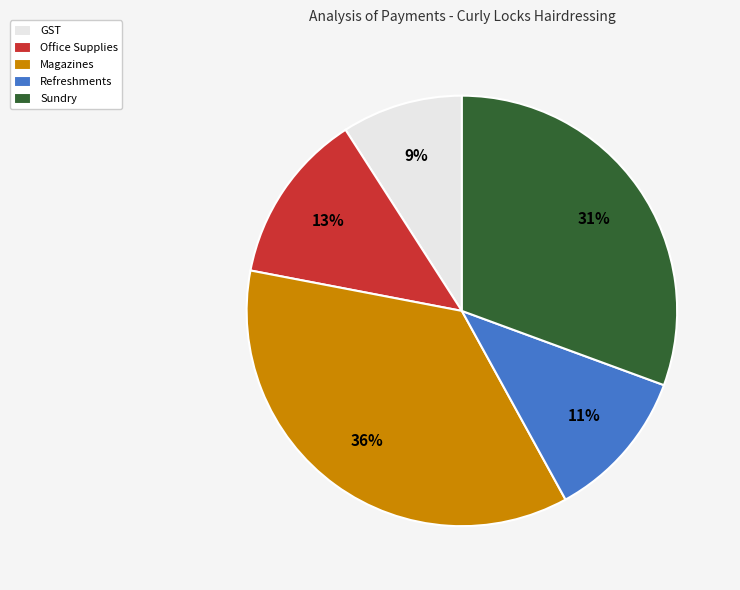

Is it true that GST is 14% of the pie?

False